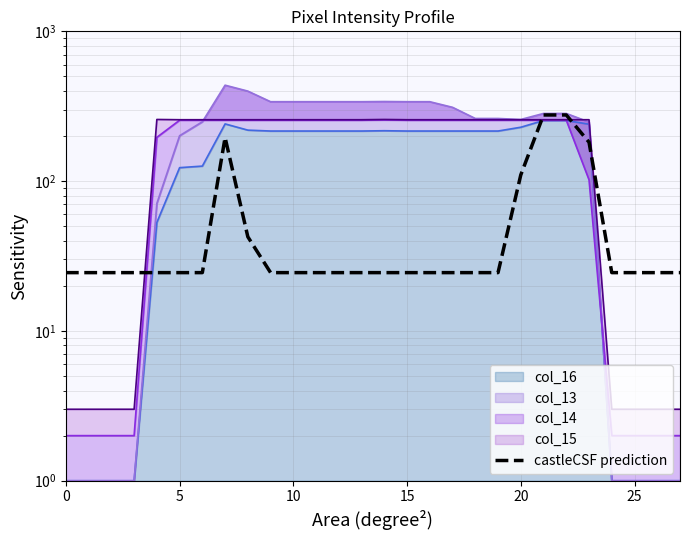

What is the sum of the values at 16 and 8?

67.0